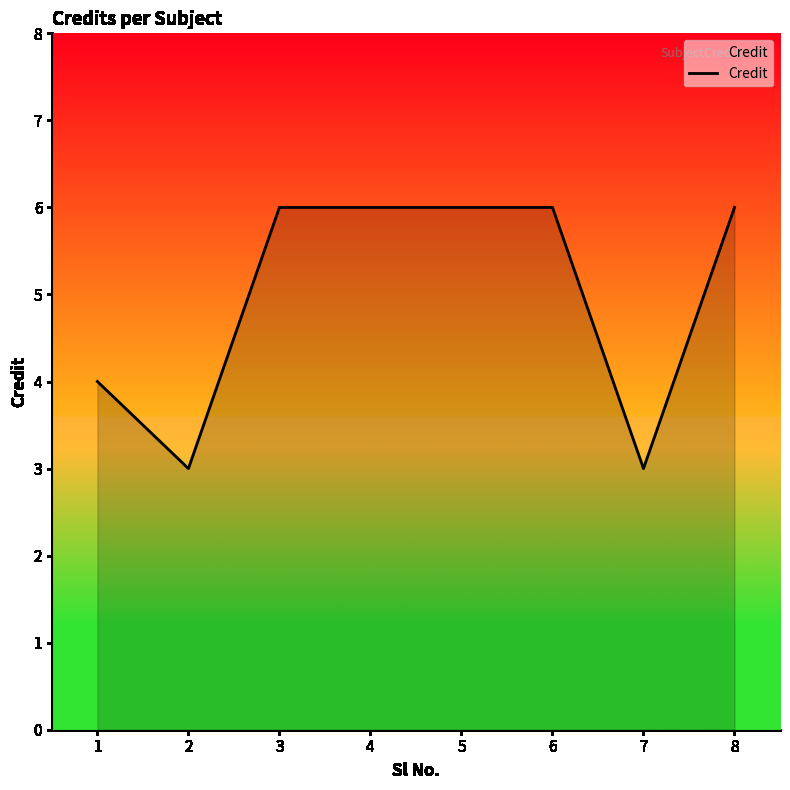

What is the greatest value displayed?

6